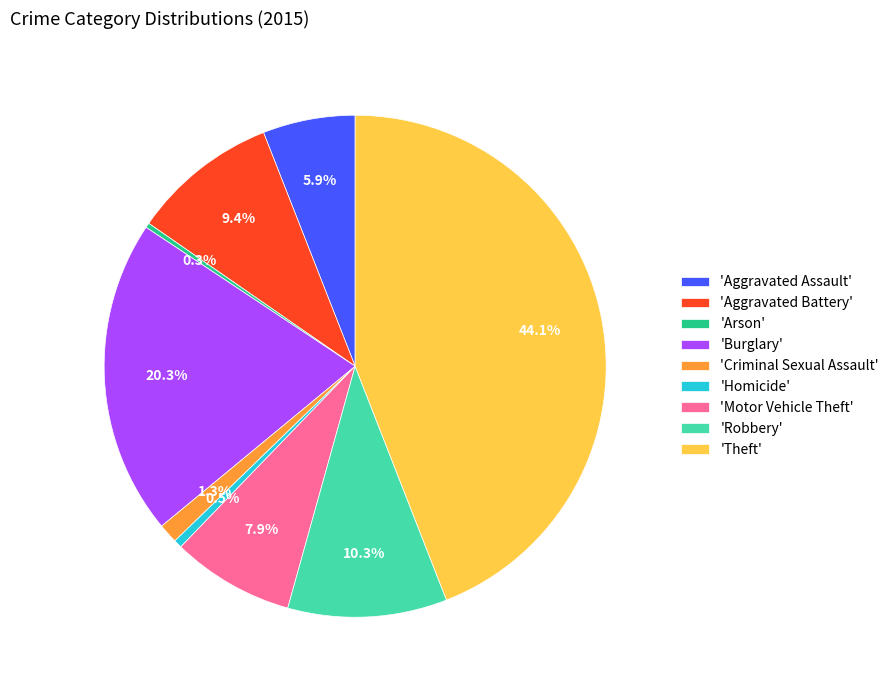

Between 'Aggravated Battery' and 'Arson', which is larger?

'Aggravated Battery'